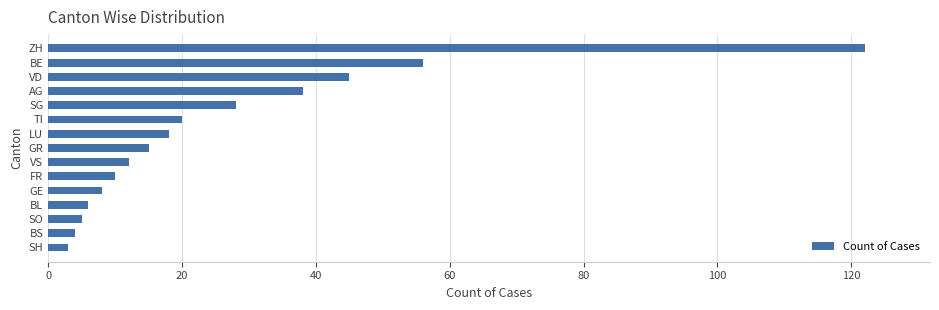

What is the difference between the maximum and minimum values?

119